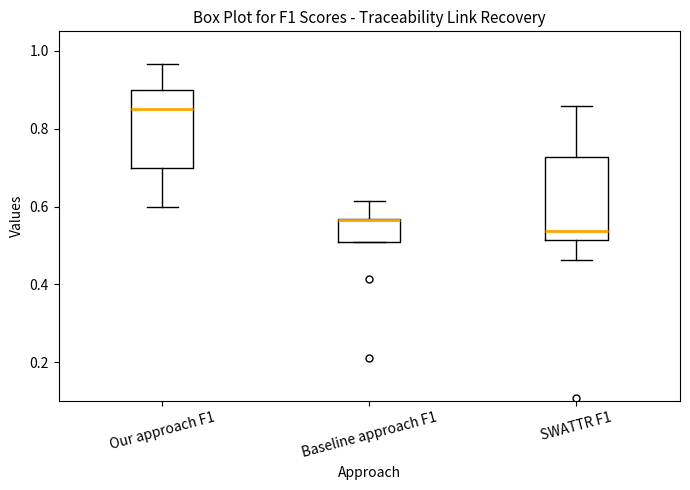

Reading left to right, transcribe this box plot: for each box, give where its median line is, the range the box spans, and where its two whiskers end, as read against the y-axis. The values are not printed on the chart, so give them approximately, as read against the axis.

Our approach F1: median 0.86, box 0.70 to 0.90, whiskers 0.60 to 0.96
Baseline approach F1: median 0.56 (drawn on the box's upper edge), box 0.50 to 0.56, whiskers 0.50 to 0.62
SWATTR F1: median 0.54, box 0.52 to 0.72, whiskers 0.46 to 0.86